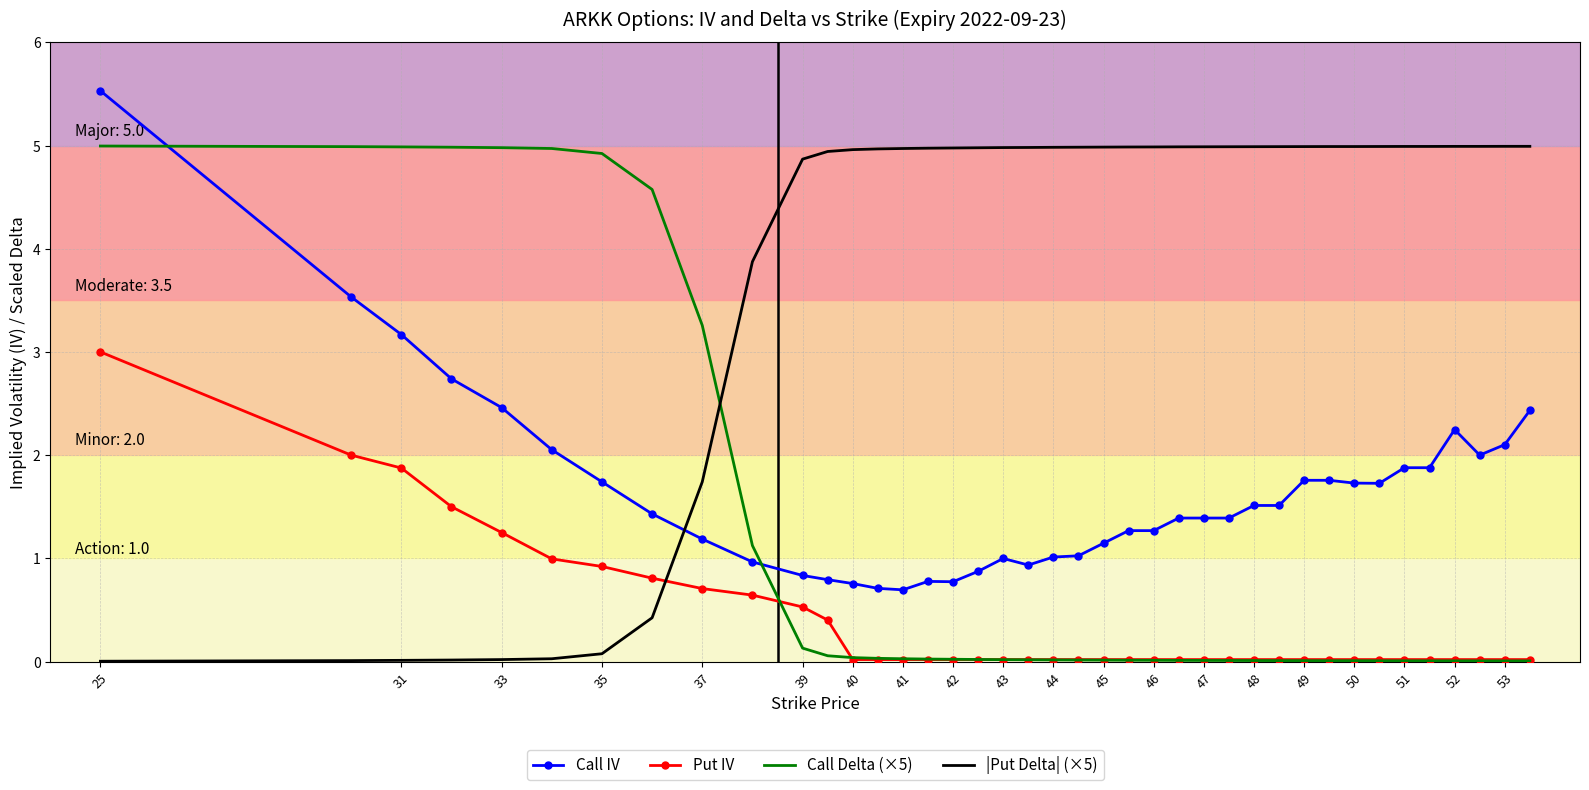

How many categories are shown in the chart?

40